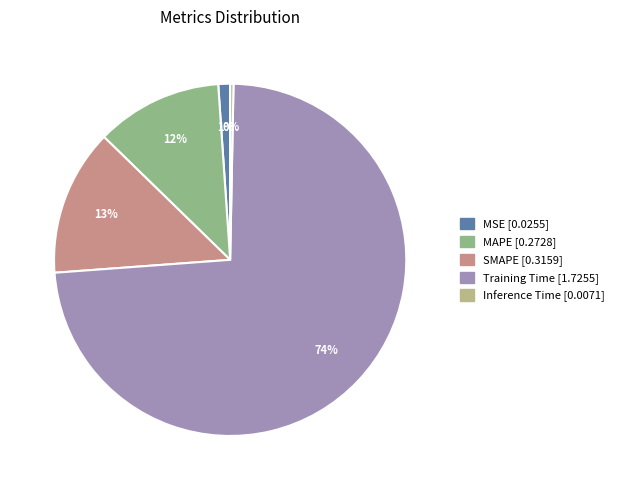

What is the majority slice?

Training Time